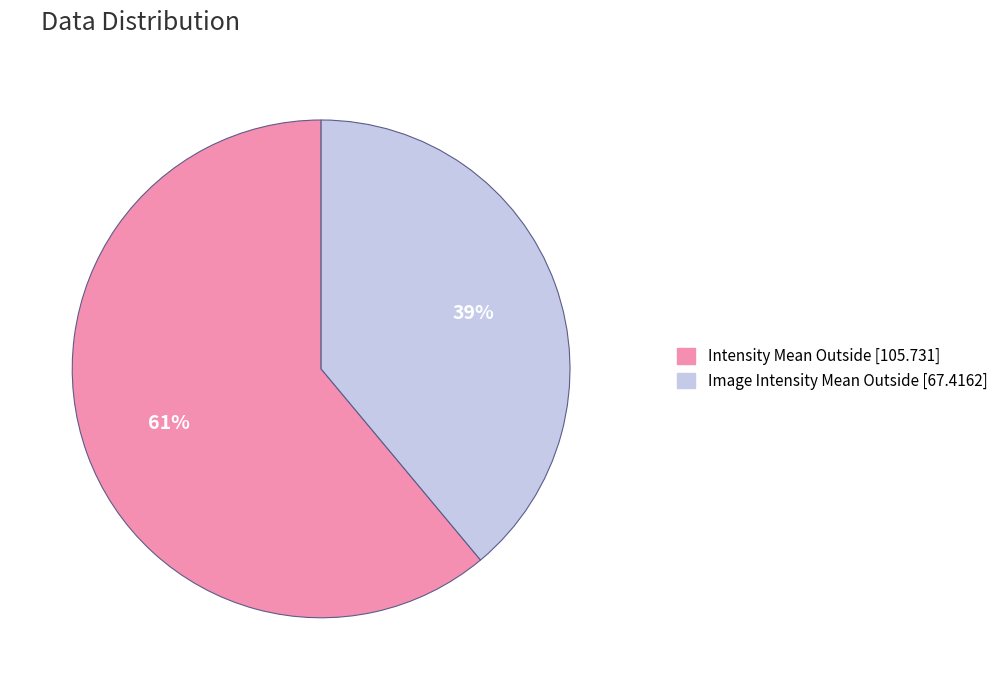

The Intensity Mean Outside [105.731] slice represents 61% of the pie. True or false?

True